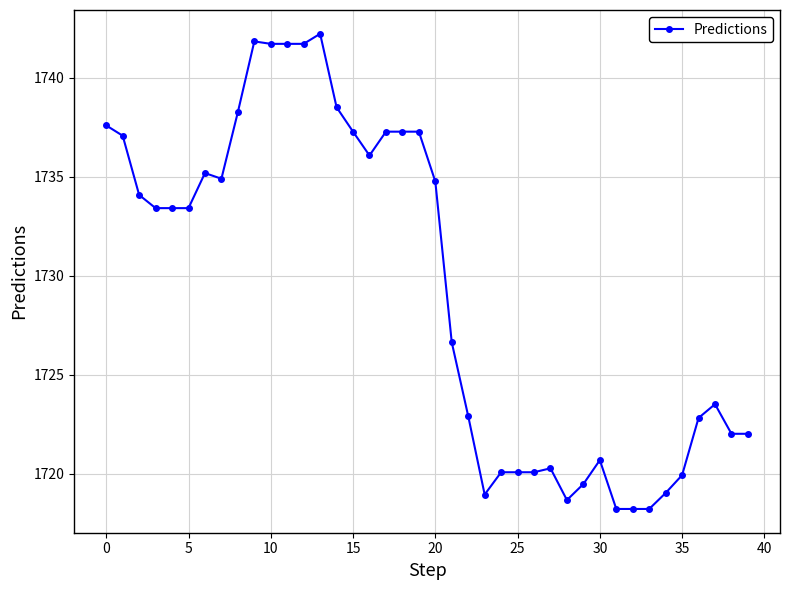

What is the value of the 31st point from the left?

1720.7